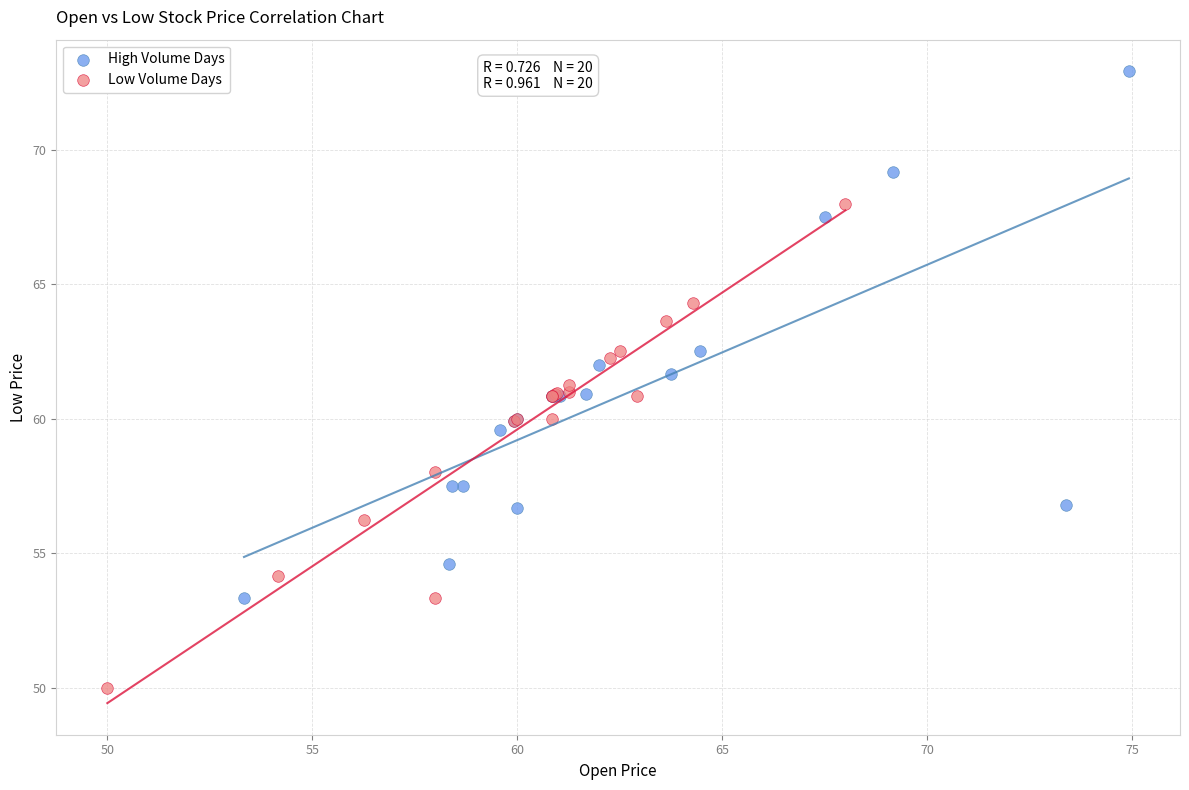

Which series reaches the minimum Y coordinate?

Low Volume Days